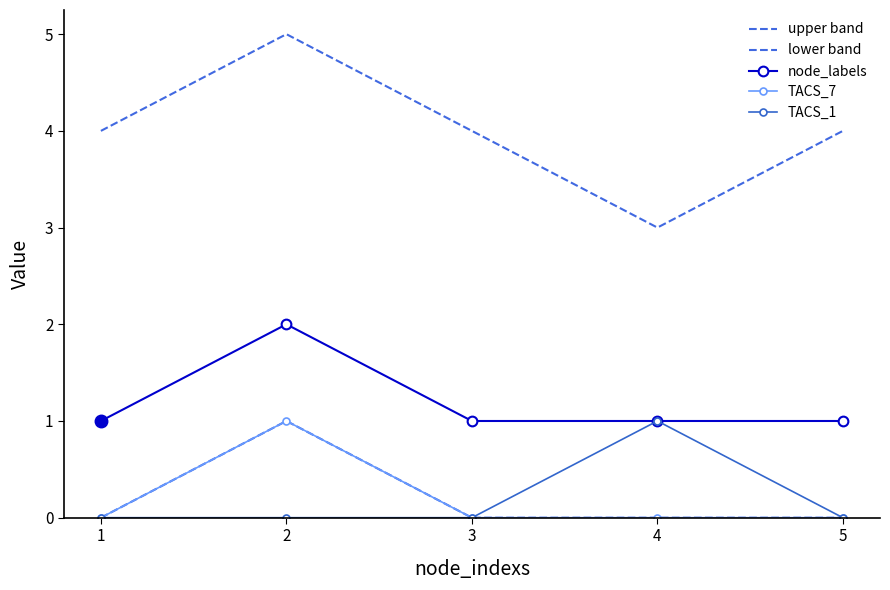

Does the chart have visible grid lines?

No